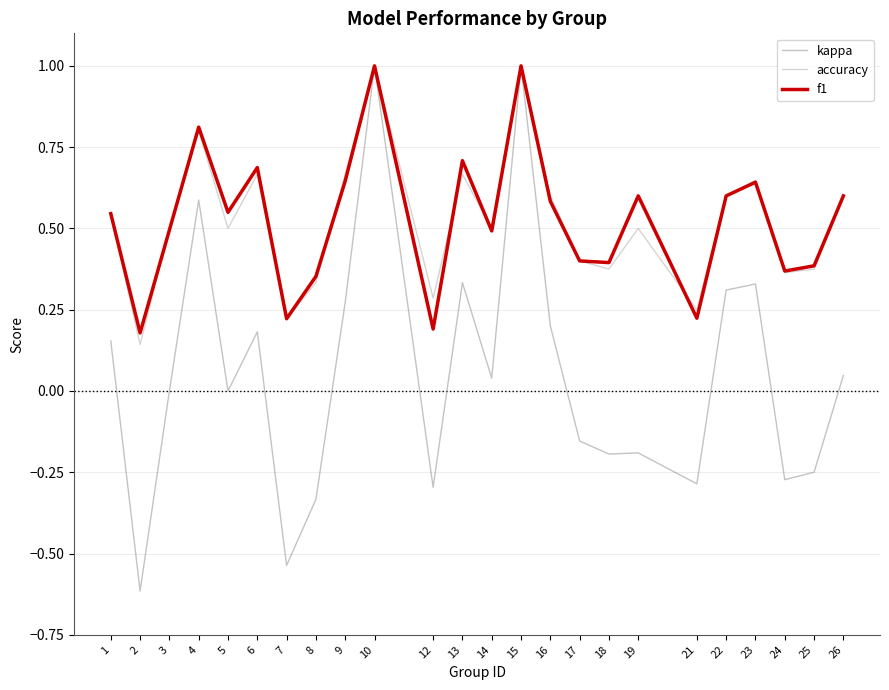

True or false: accuracy has a value of 0.6 at 26.

True